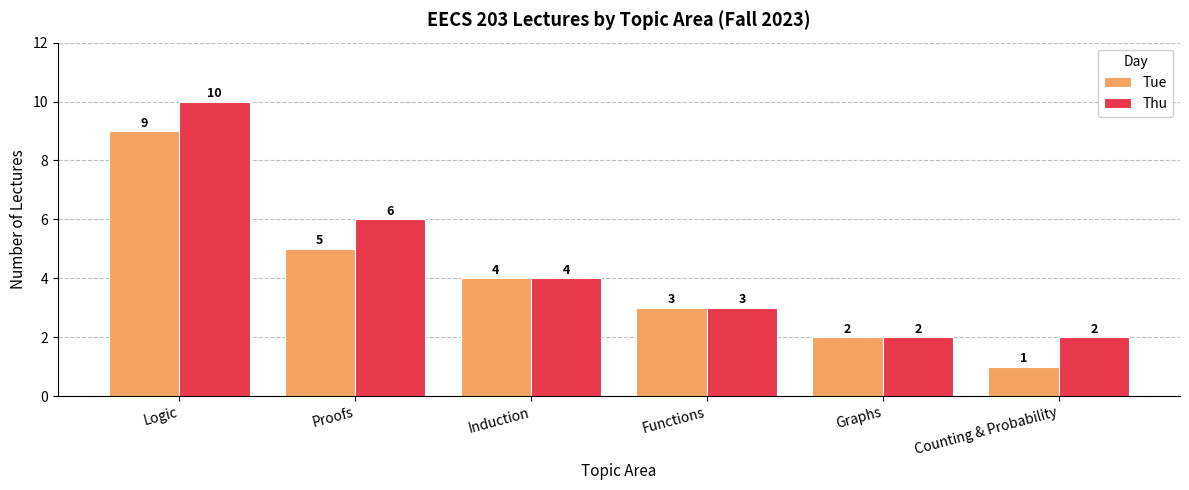

Reading left to right, what are all the values shown in this chart?

Tue: 9	5	4	3	2	1
Thu: 10	6	4	3	2	2